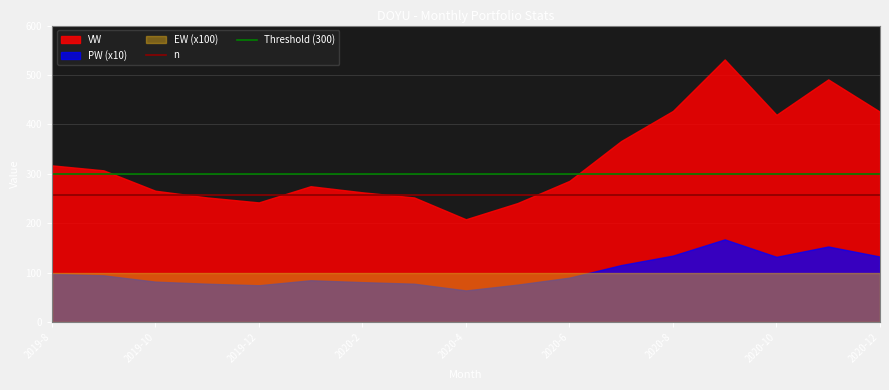

True or false: Threshold (300) and n intersect in this chart.

False